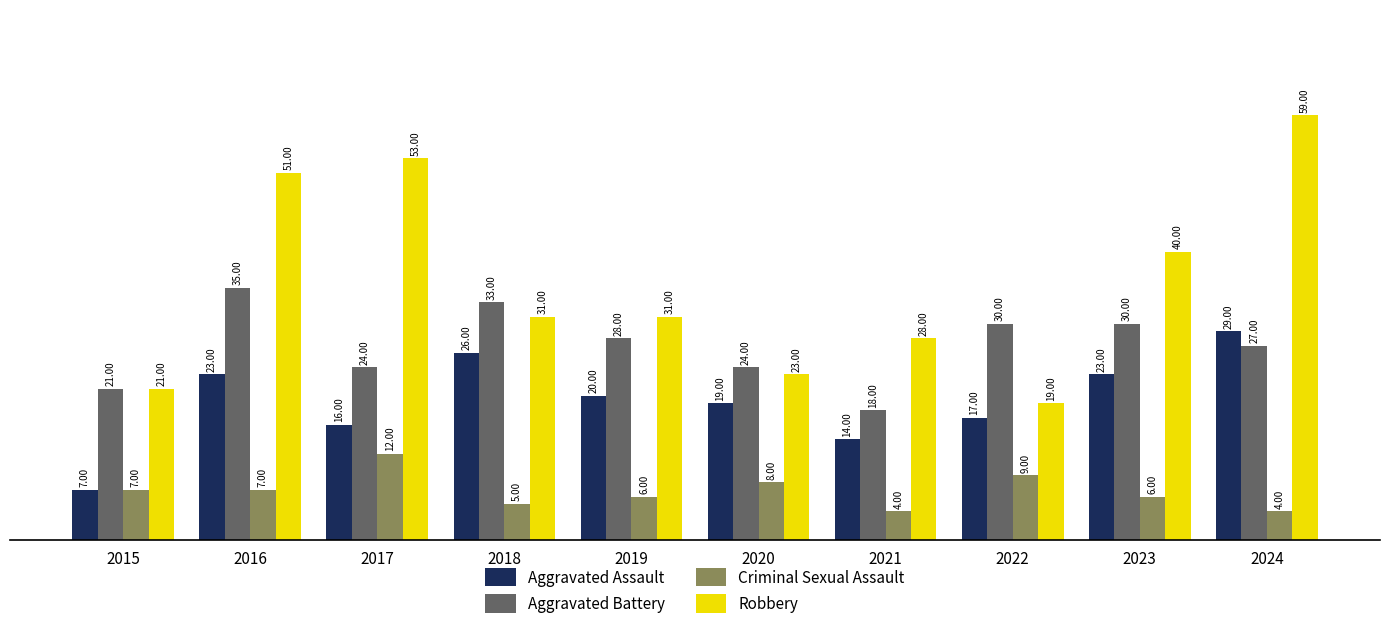

At 2022, list the series in order from smallest to largest.

Criminal Sexual Assault, Aggravated Assault, Robbery, Aggravated Battery